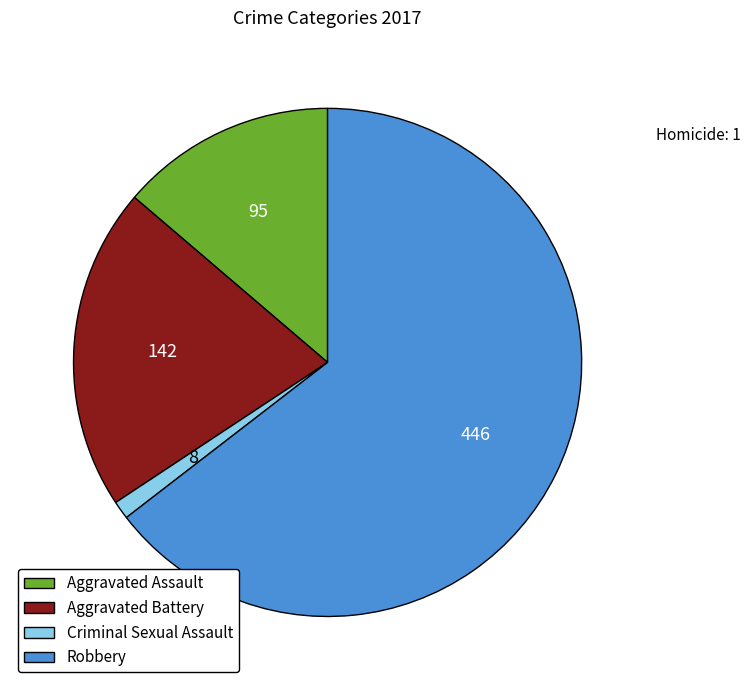

Combined, do Criminal Sexual Assault and Aggravated Battery account for over 50%?

No